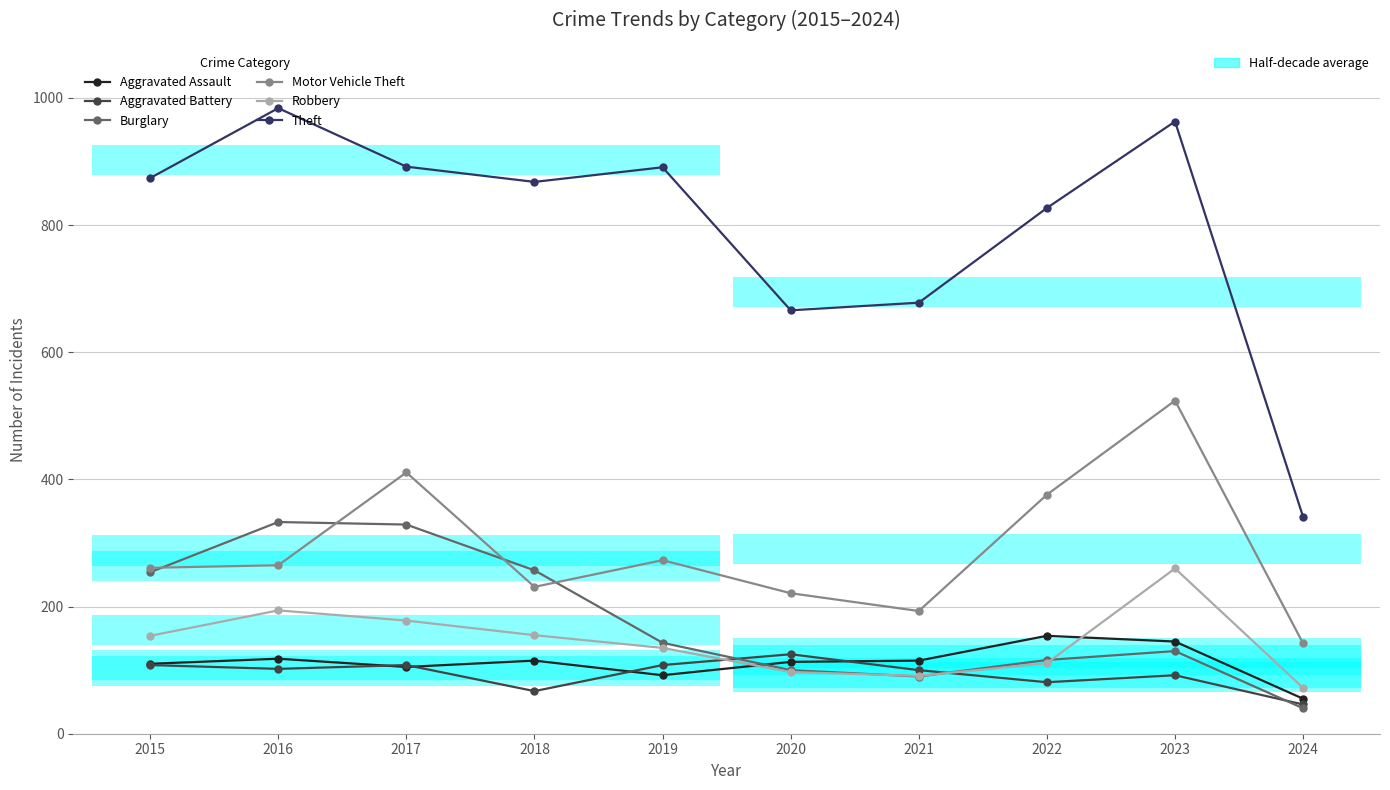

Reading left to right, list all the values displayed in this chart.

Aggravated Assault: 110	118	105	115	92	113	115	154	145	55
Aggravated Battery: 108	102	108	67	108	125	100	81	92	46
Burglary: 254	333	329	257	143	100	90	116	130	40
Motor Vehicle Theft: 261	265	411	231	273	221	193	376	524	142
Robbery: 154	194	178	155	135	97	91	111	260	72
Theft: 874	984	892	868	891	666	678	827	963	341